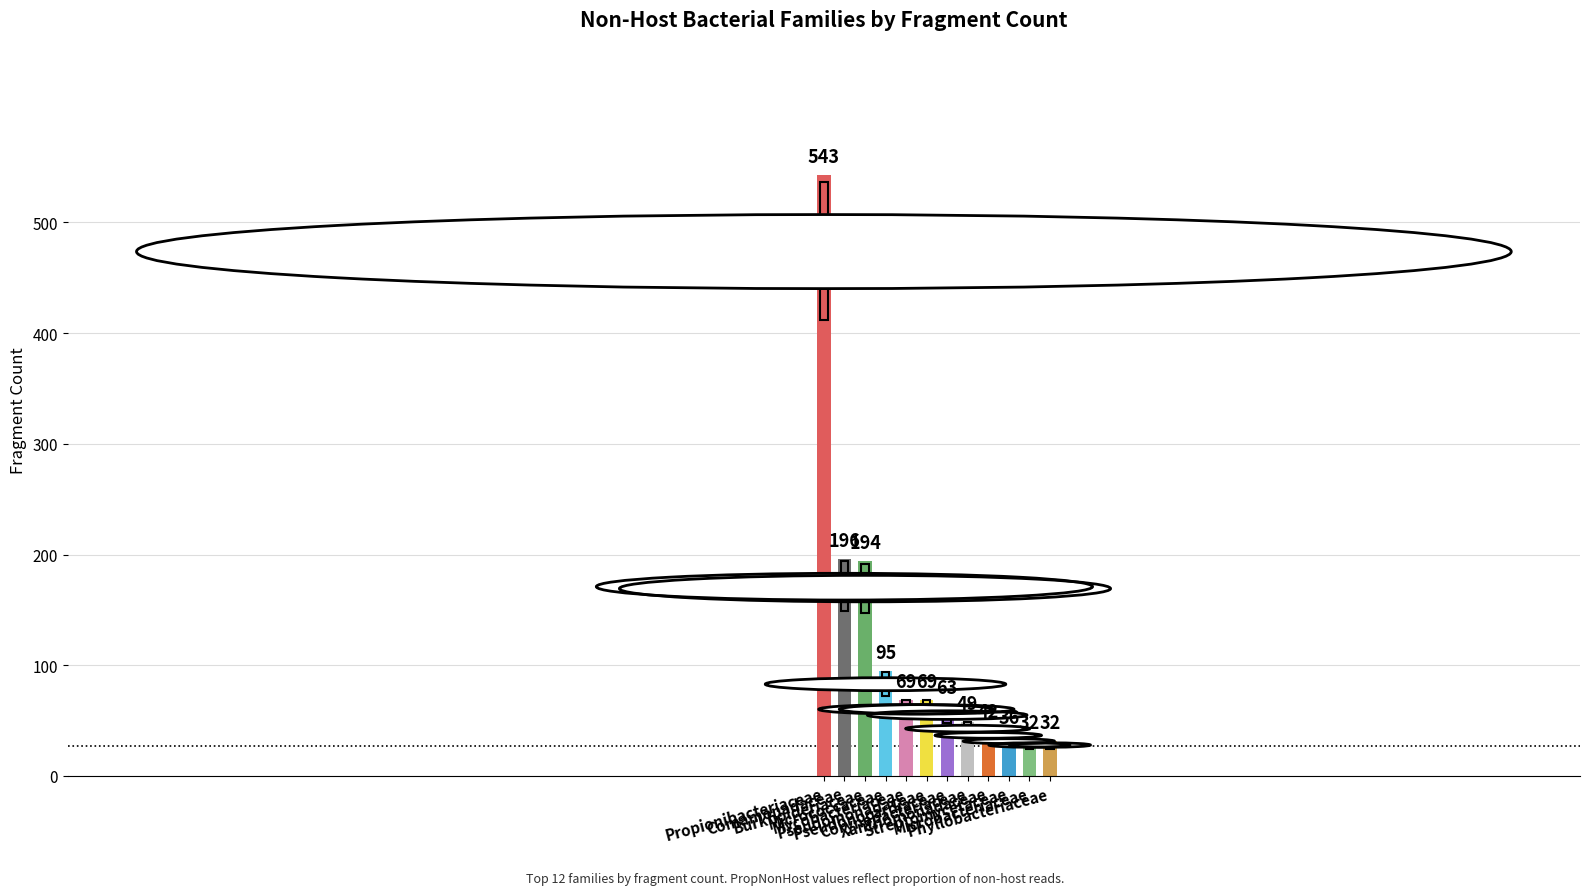

Reading left to right, transcribe all the data shown in this chart.

Propionibacteriaceae=543	Comamonadaceae=196	Burkholderiaceae=194	Micrococcaceae=95	Mycobacteriaceae=69	Pseudomonadaceae=69	Pseudonocardiaceae=63	Corynebacteriaceae=49	Xanthomonadaceae=42	Streptomycetaceae=36	Microbacteriaceae=32	Phyllobacteriaceae=32